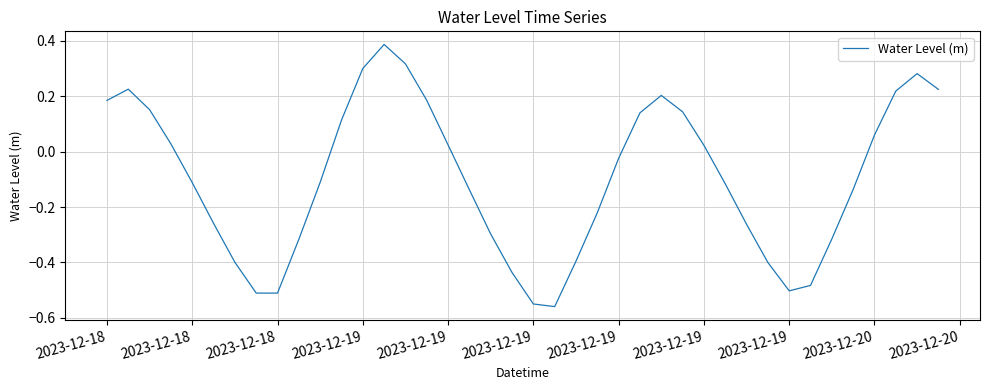

What is the difference between the maximum and minimum values?

0.9